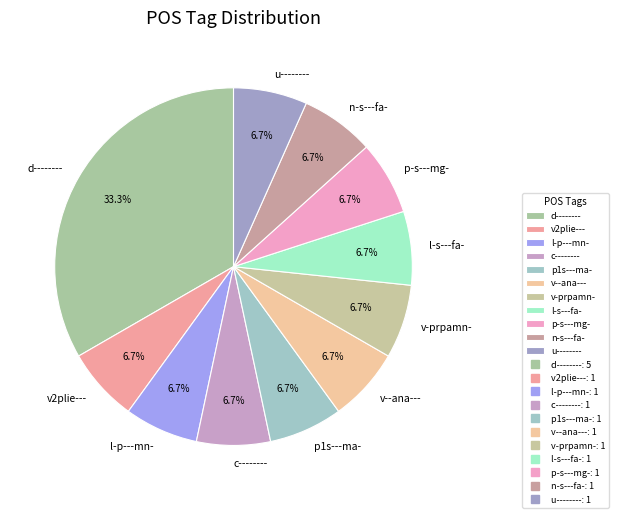

How much of the chart is everything except l-p---mn-?

93.3%